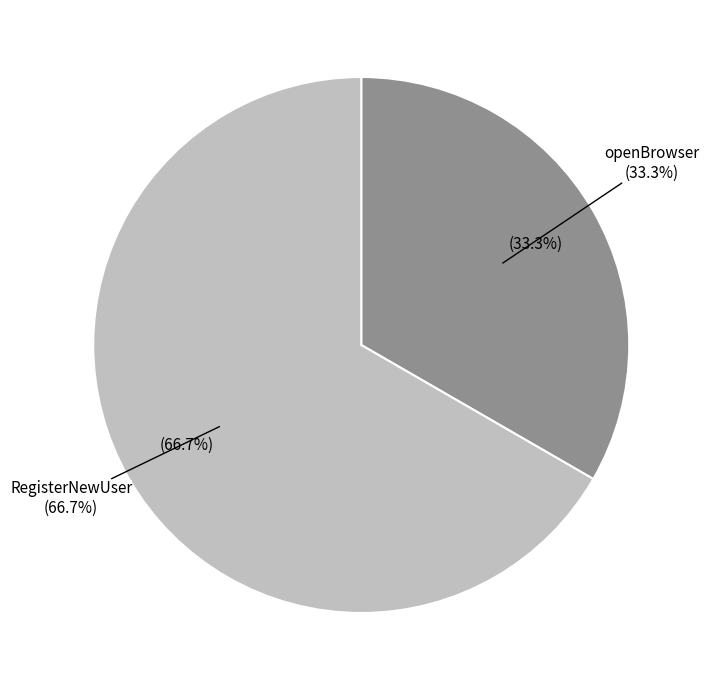

Rank the categories by value from highest to lowest.

RegisterNewUser, openBrowser